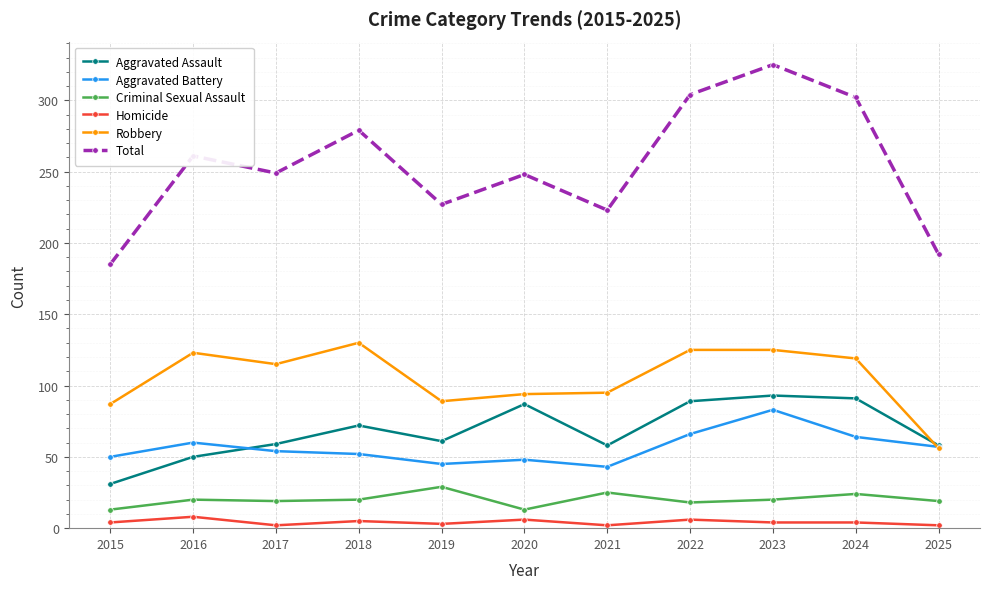

What is the smallest value displayed?

2